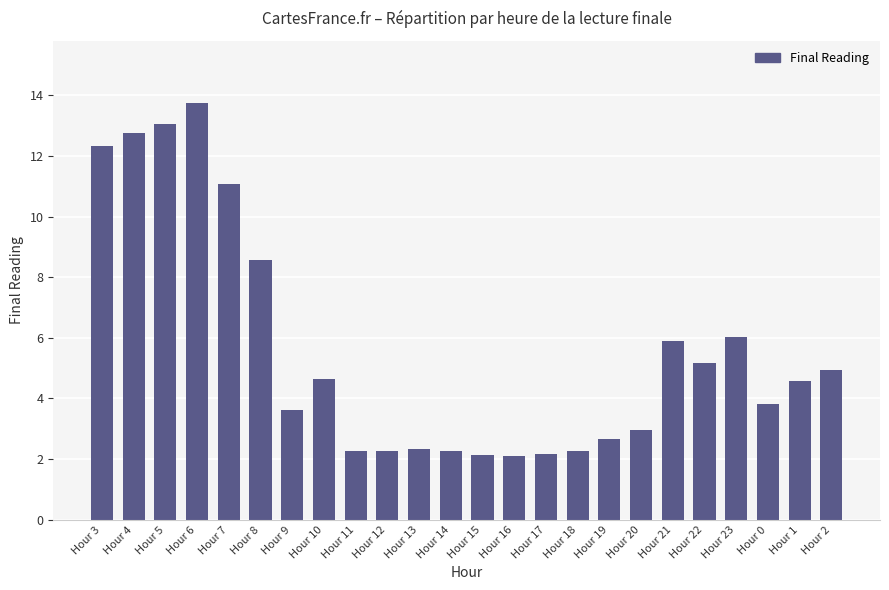

The value at Hour 7 is 15.5. True or false?

False